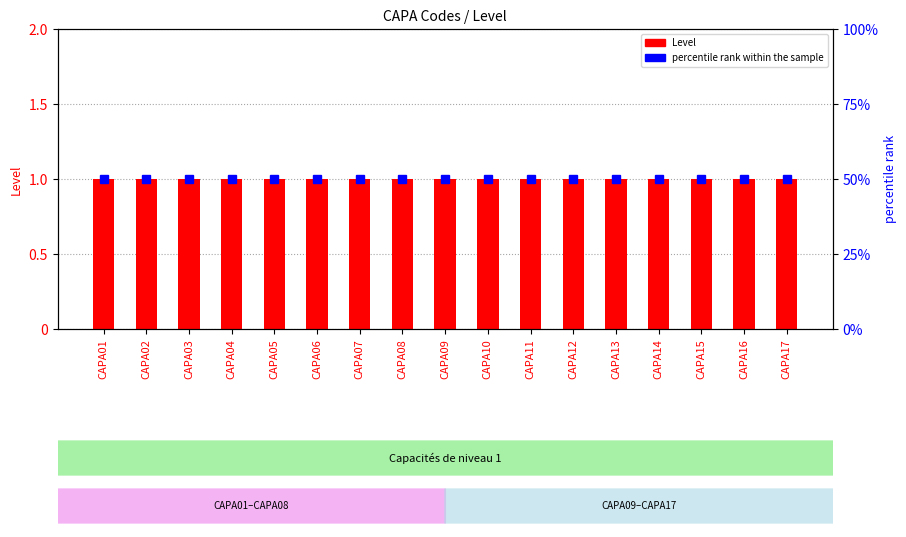

At which category is the sum across all series the highest?

CAPA01